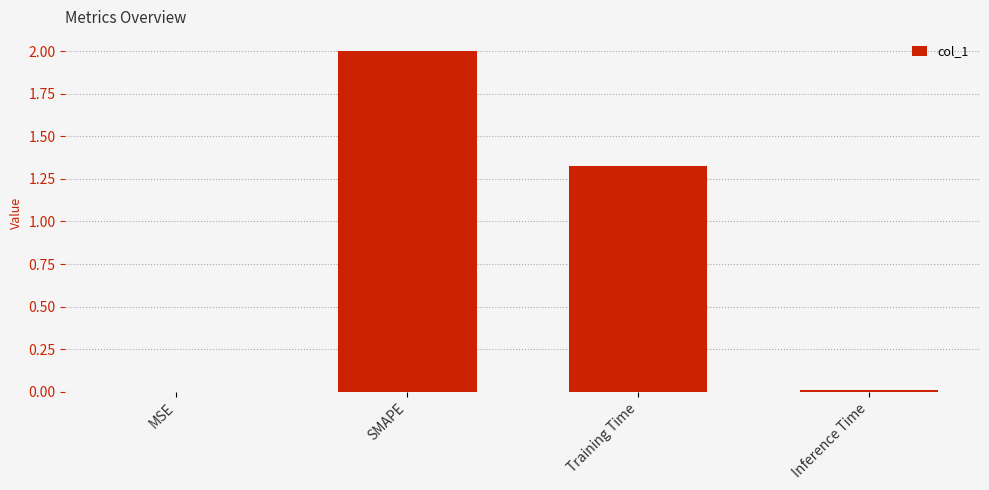

At which label is the value closest to 1?

Training Time